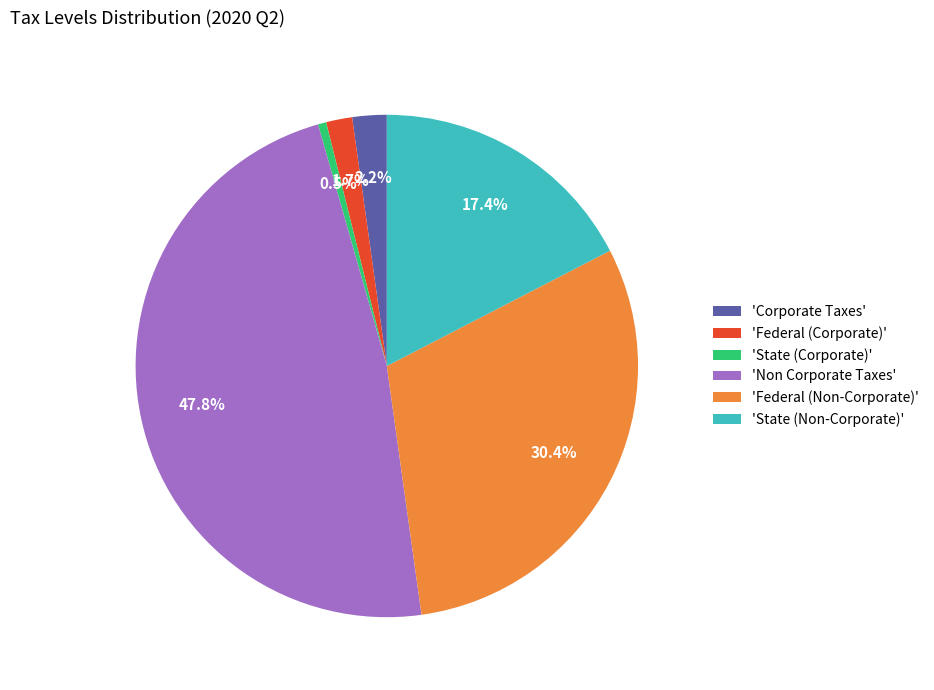

Between 'Corporate Taxes' and 'State (Corporate)', which is larger?

'Corporate Taxes'